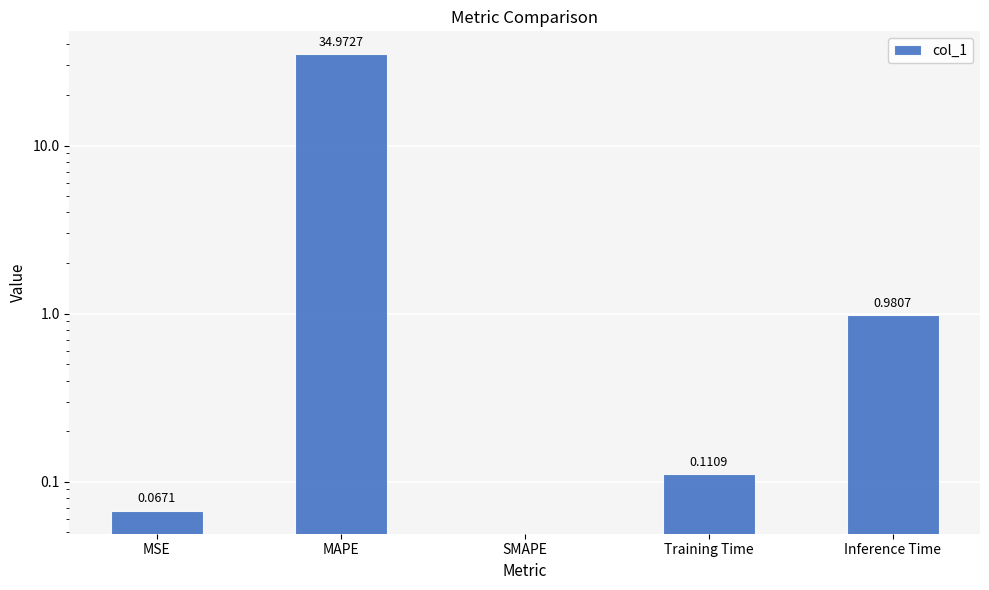

How many categories are shown in the chart?

5